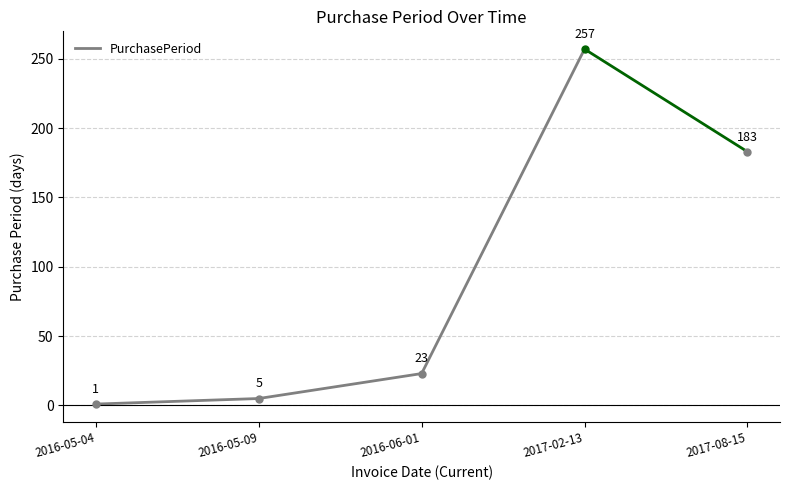

List the labels in order of value, largest first.

2016-05-09, 2016-05-04